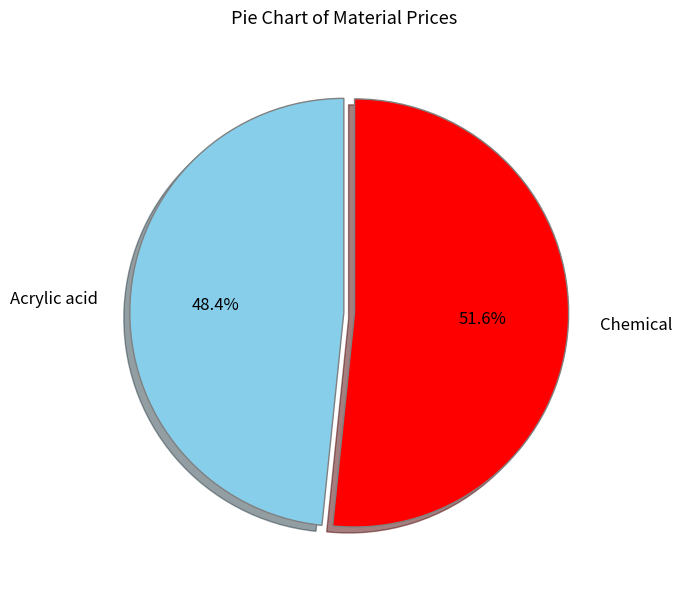

What percentage is NOT represented by Acrylic acid?

51.6%